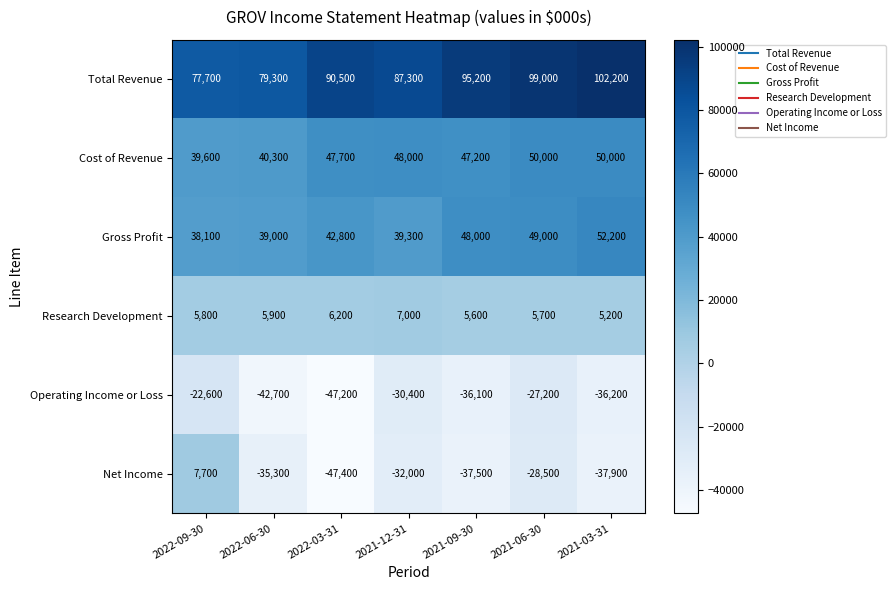

Read the Research Development value at 2021-12-31.

7000